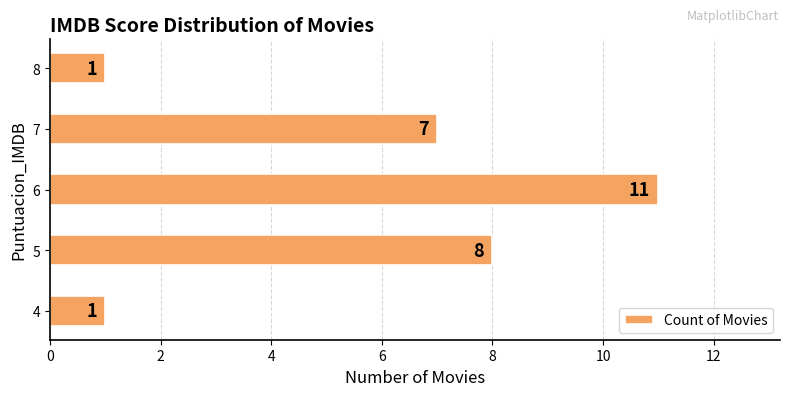

Which label corresponds to the largest value in the chart?

6